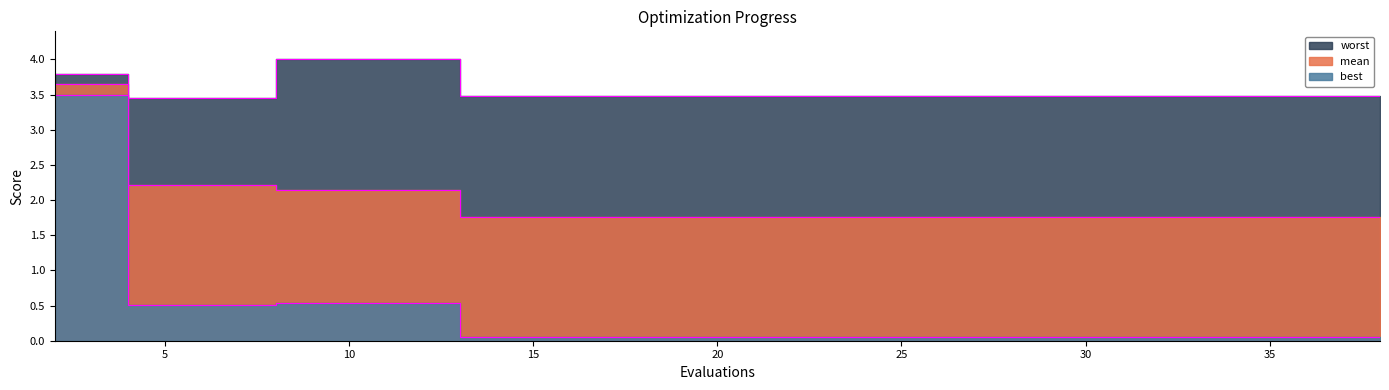

What is the difference between the maximum and minimum values in the worst series?

0.5